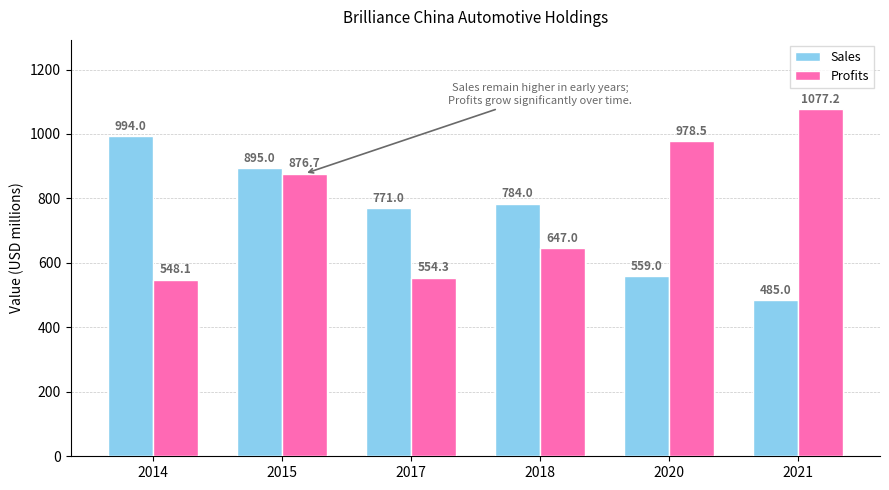

List the series in order of their overall mean, lowest first.

Sales, Profits